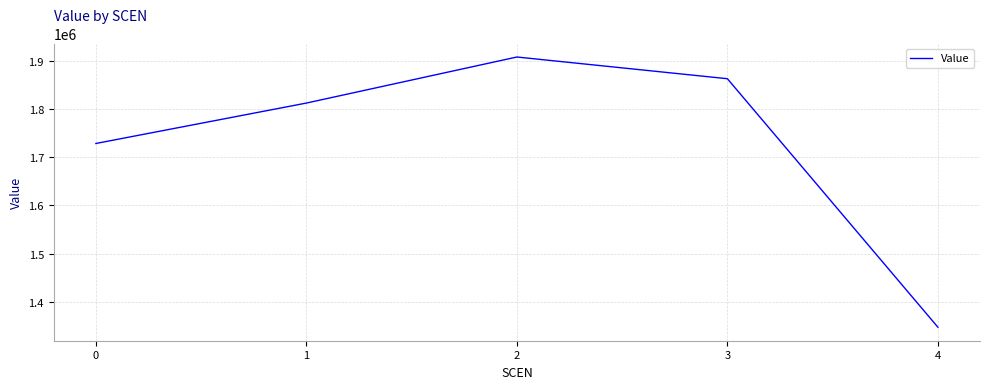

What is the sum of all values?

8661629.4